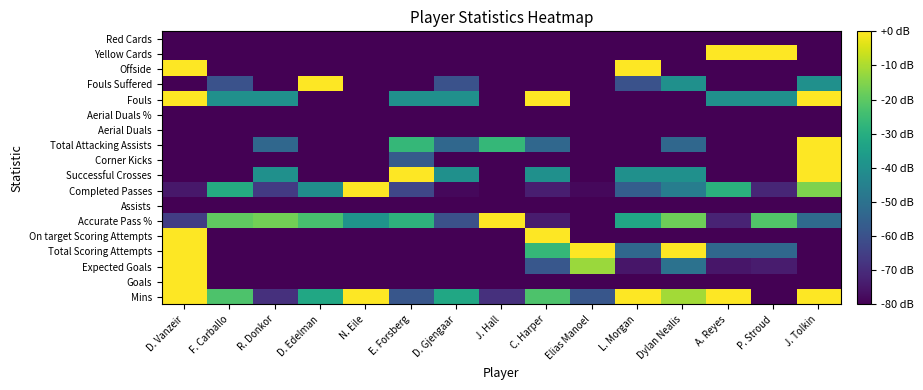

How many series are shown in this chart?

18